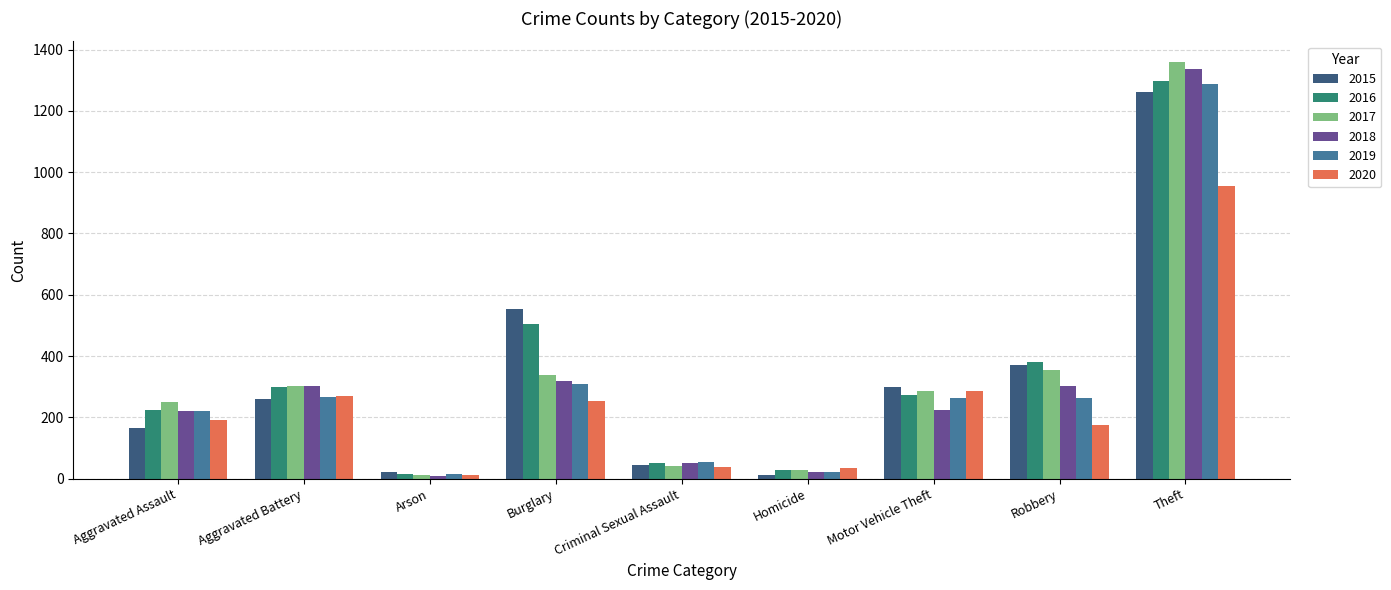

What is the average value of the 2017 series?

330